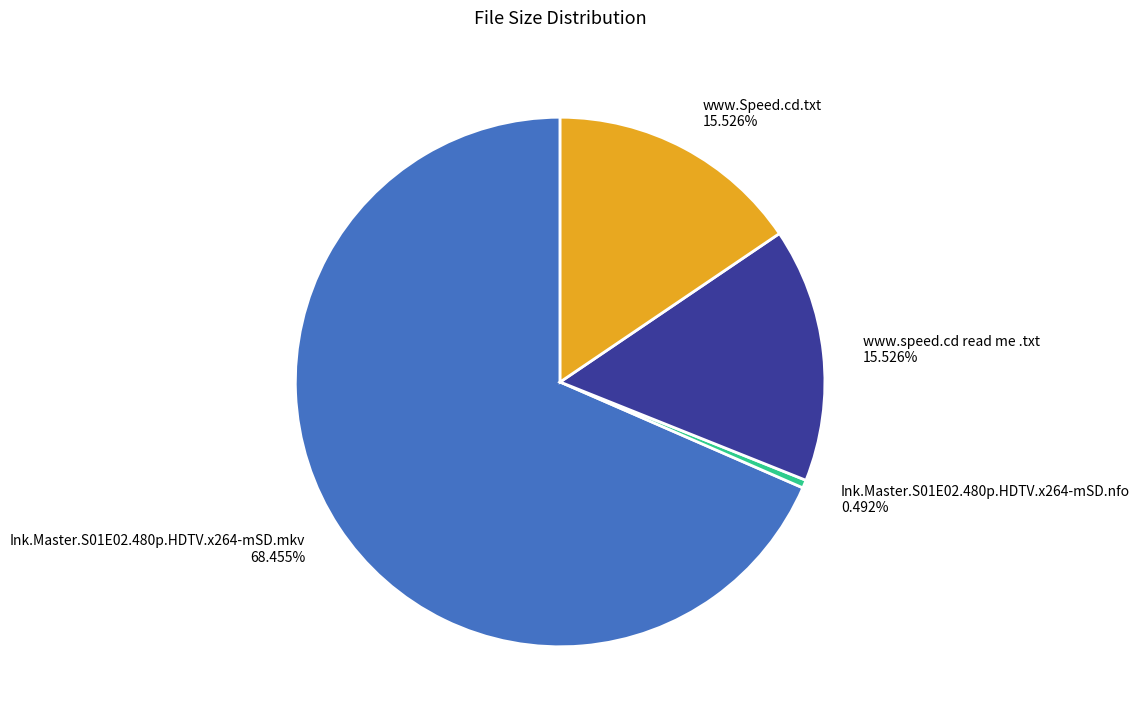

Between Ink.Master.S01E02.480p.HDTV.x264-mSD.mkv and www.Speed.cd.txt, which is larger?

Ink.Master.S01E02.480p.HDTV.x264-mSD.mkv